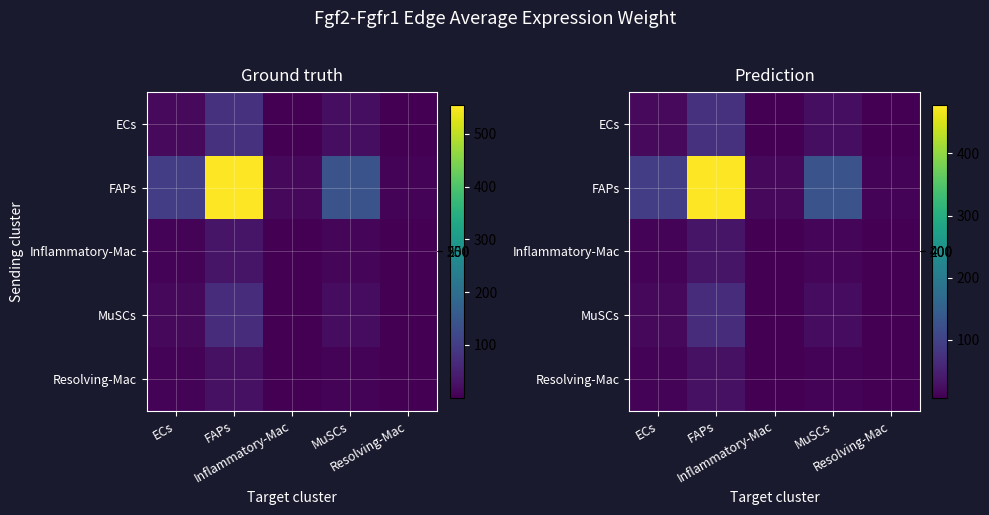

At which label is Resolving-Mac closest to 17?

MuSCs